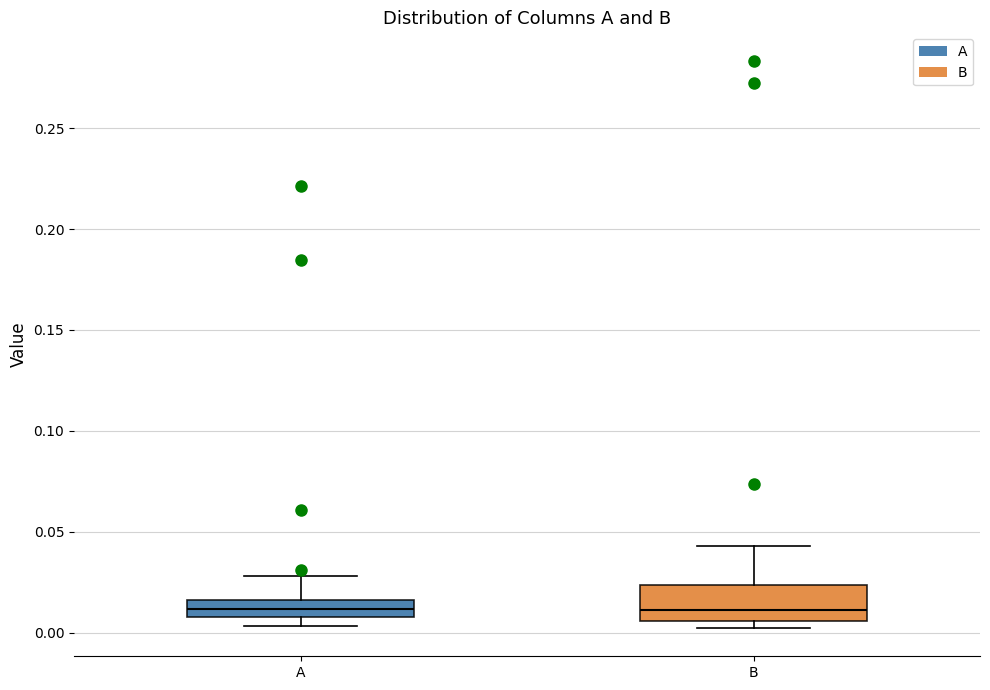

Reading left to right, read every box against the y-axis: the position of its median line, the range the box covers, and the ends of its whiskers. The values are not printed on the chart, so give them approximately, as read against the axis.

A: median 0.010 (inside the box), box 0.010 to 0.015, whiskers 0.005 to 0.030
B: median 0.010, box 0.005 to 0.025, whiskers 0.000 to 0.045